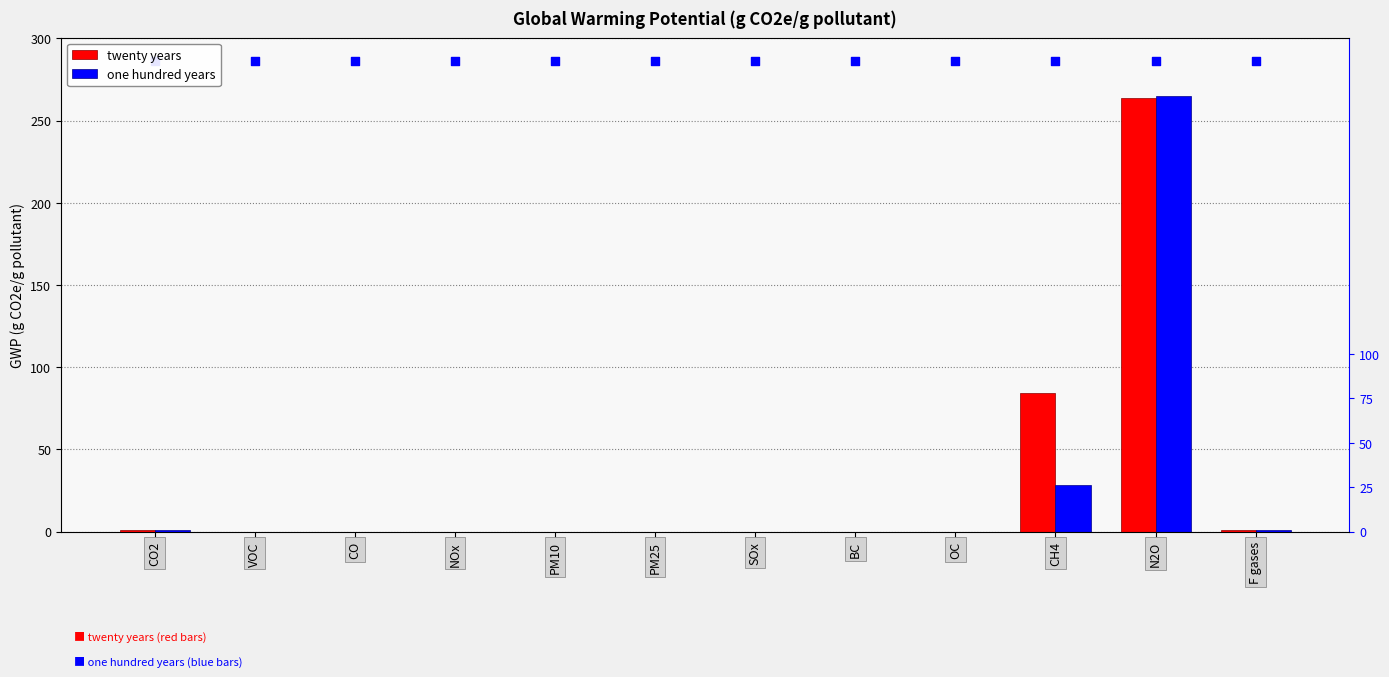

Which series contains the lowest Y value?

twenty years